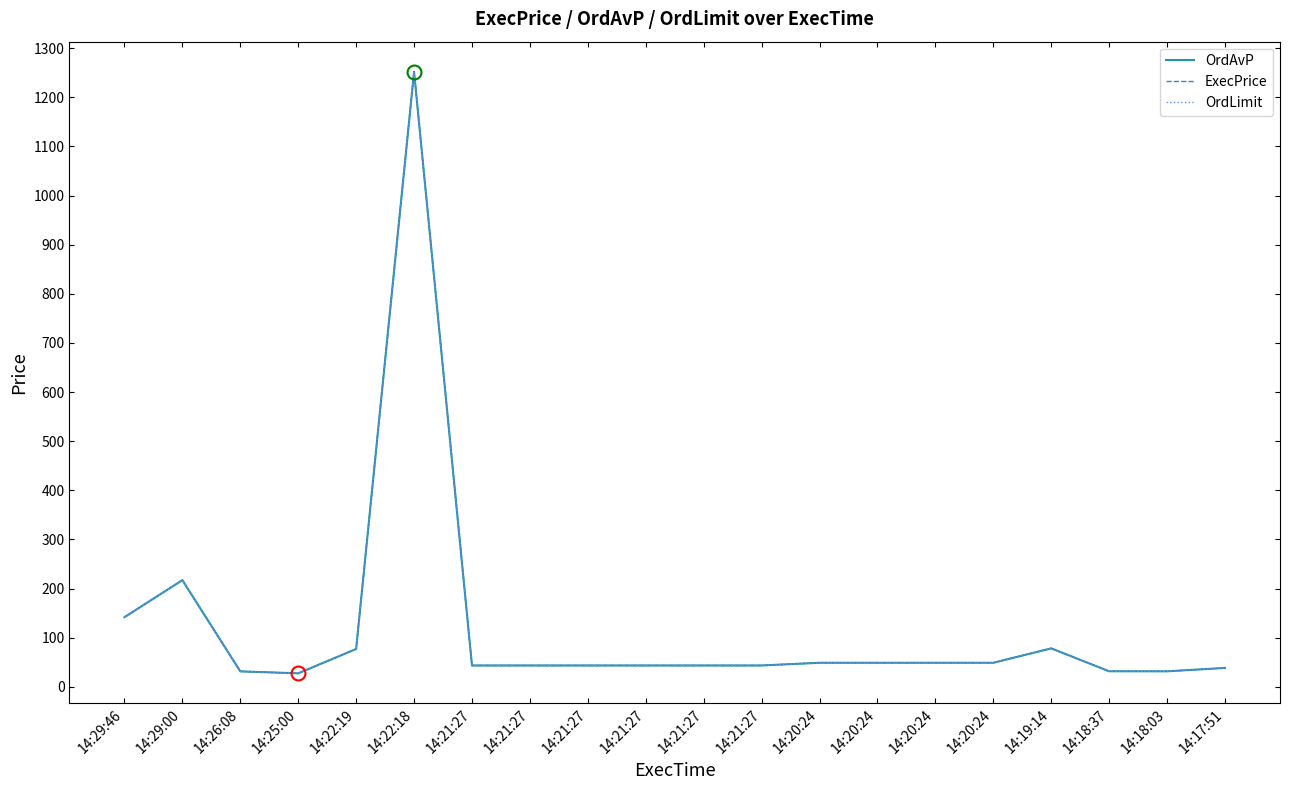

Reading left to right, transcribe all the data shown in this chart.

OrdAvP: 14:29:46=141.6	14:29:00=217.0	14:26:08=31.3	14:25:00=27.3	14:22:19=76.9	14:22:18=1252.0	14:21:27=43.3	14:21:27=43.3	14:21:27=43.3	14:21:27=43.3	14:21:27=43.3	14:21:27=43.3	14:20:24=48.8	14:20:24=48.8	14:20:24=48.8	14:20:24=48.8	14:19:14=78.1	14:18:37=31.5	14:18:03=31.4	14:17:51=38.3
ExecPrice: 14:29:46=141.6	14:29:00=217.0	14:26:08=31.3	14:25:00=27.3	14:22:19=76.9	14:22:18=1252.0	14:21:27=43.3	14:21:27=43.3	14:21:27=43.3	14:21:27=43.3	14:21:27=43.3	14:21:27=43.3	14:20:24=48.8	14:20:24=48.8	14:20:24=48.8	14:20:24=48.8	14:19:14=78.1	14:18:37=31.5	14:18:03=31.4	14:17:51=38.3
OrdLimit: 14:29:46=141.6	14:29:00=217.0	14:26:08=31.3	14:25:00=27.3	14:22:19=76.9	14:22:18=1252.0	14:21:27=43.3	14:21:27=43.3	14:21:27=43.3	14:21:27=43.3	14:21:27=43.3	14:21:27=43.3	14:20:24=48.8	14:20:24=48.8	14:20:24=48.8	14:20:24=48.8	14:19:14=78.1	14:18:37=31.5	14:18:03=31.4	14:17:51=38.3